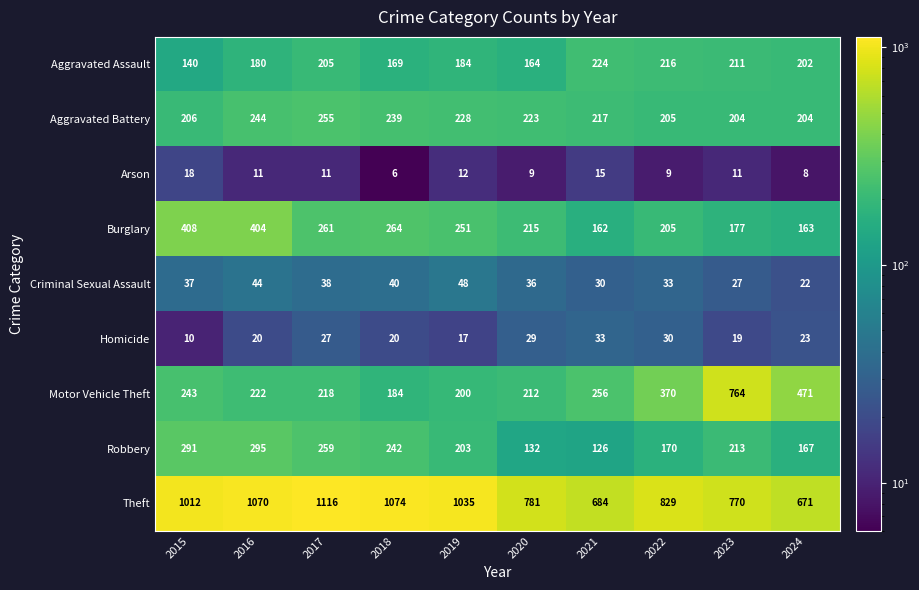

List the series in order of their peak value, lowest first.

Arson, Homicide, Criminal Sexual Assault, Aggravated Assault, Aggravated Battery, Robbery, Burglary, Motor Vehicle Theft, Theft